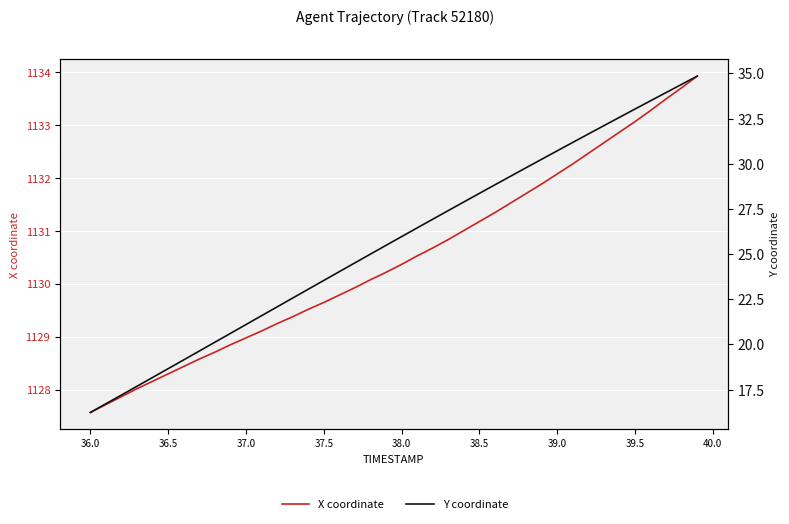

Is it true that Y coordinate equals 45.3 at 39.0?

False